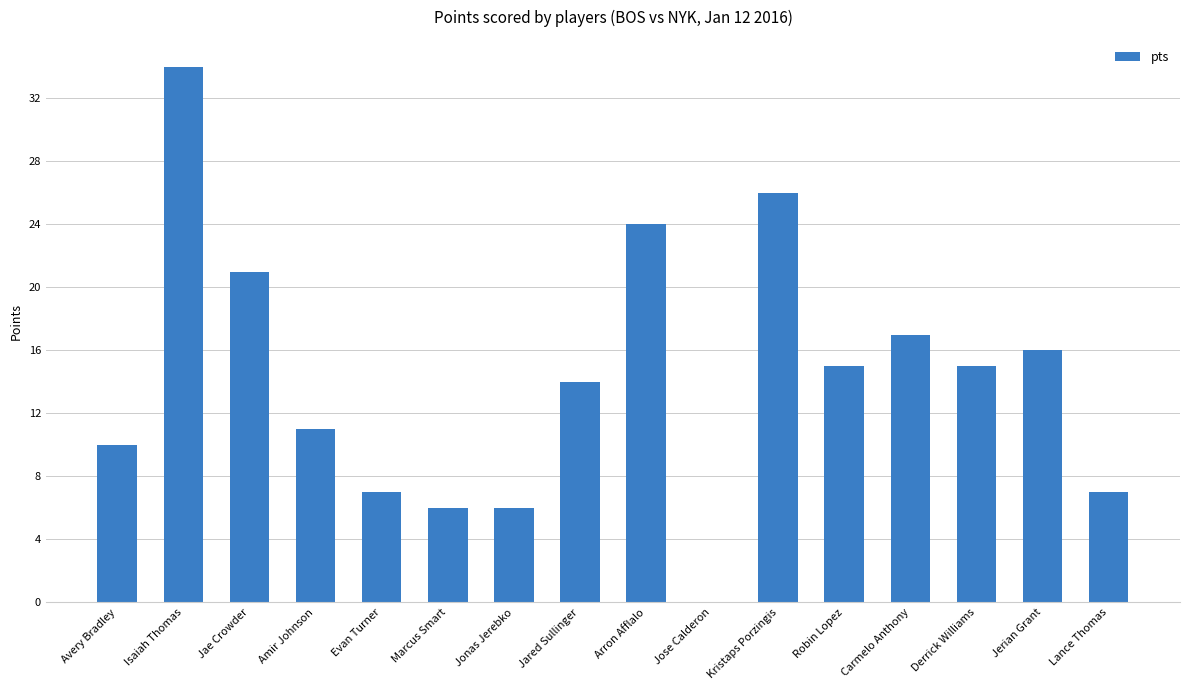

How many values are above zero?

15